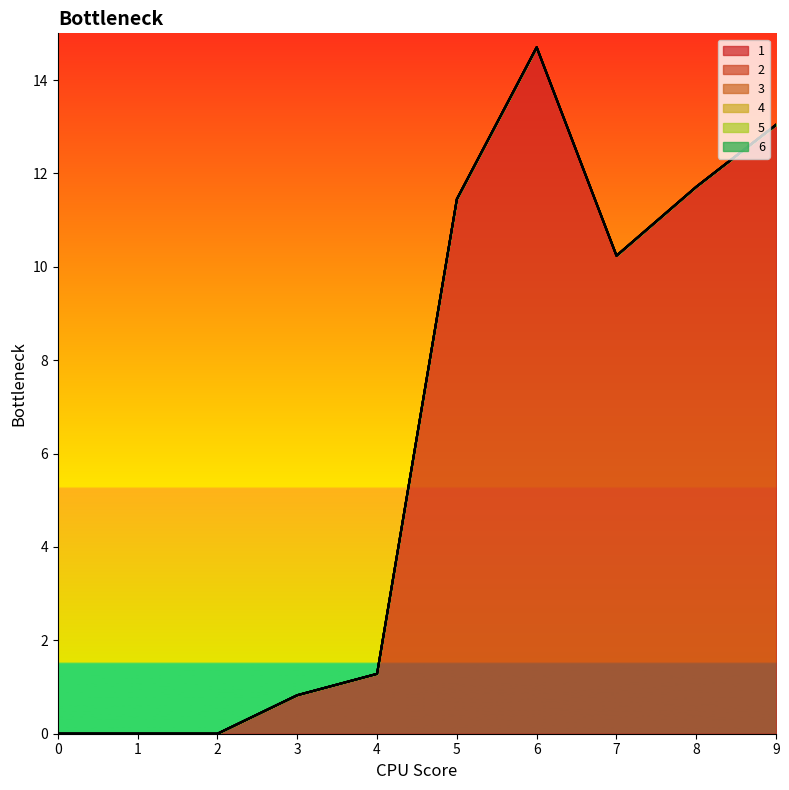

Count the number of categories in the chart.

10